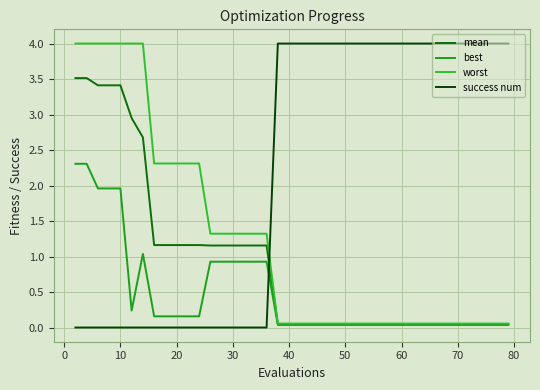

What is the maximum value for success num?

4.0